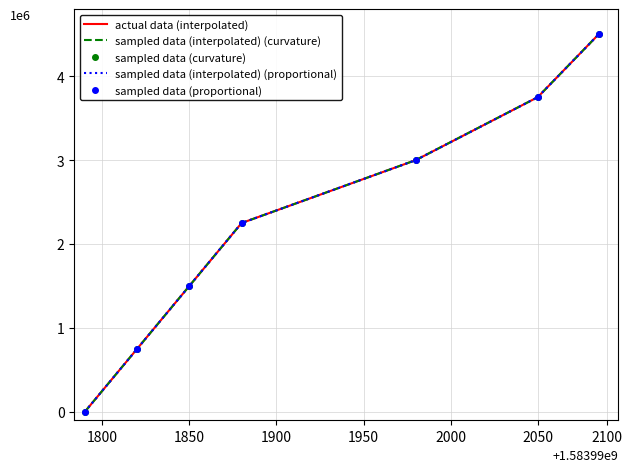

How many values in the actual data (interpolated) series exceed 2250000?

3